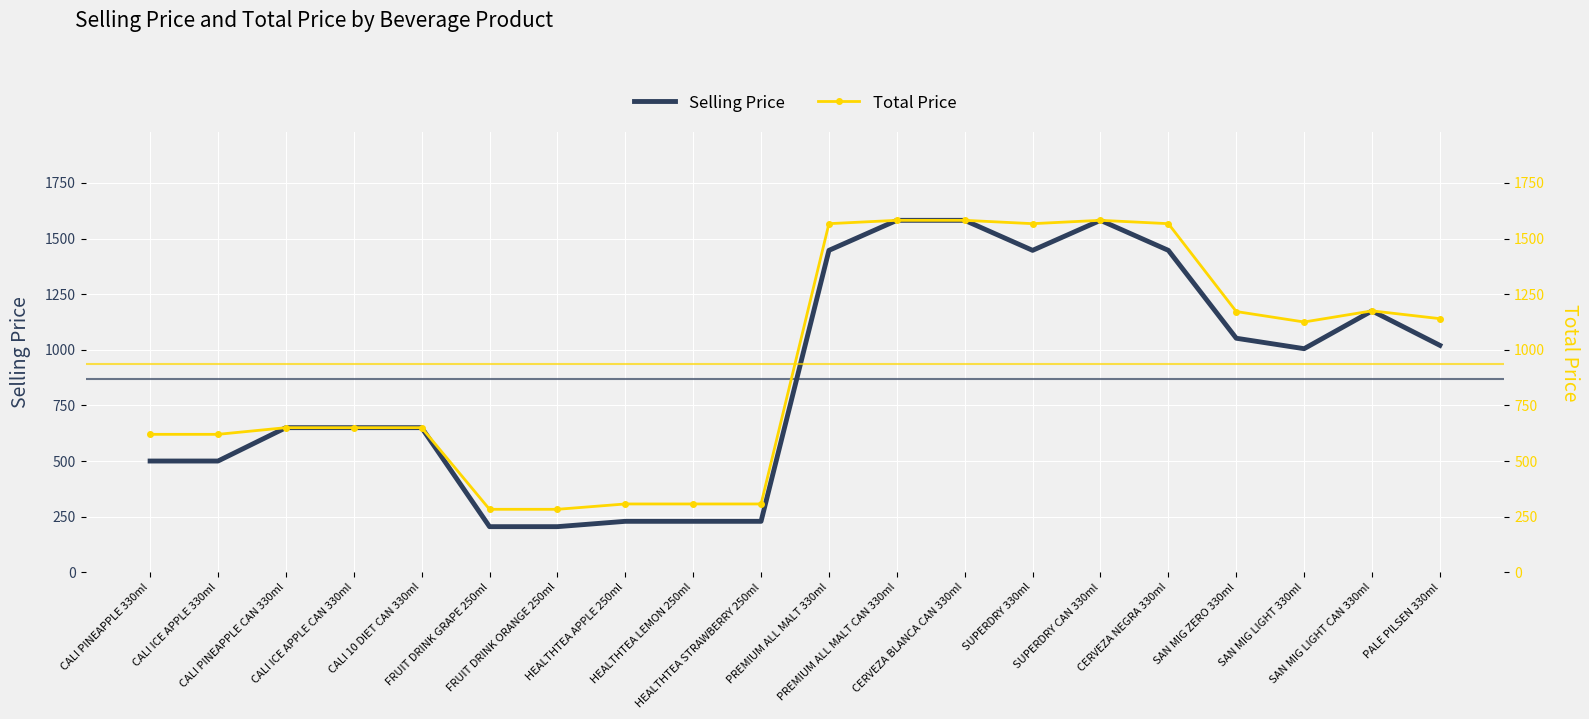

What is the label of the 4th point from the right?

SAN MIG ZERO 330ml